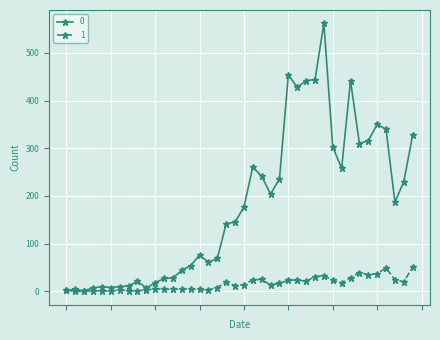

How many data points does each series have?

40